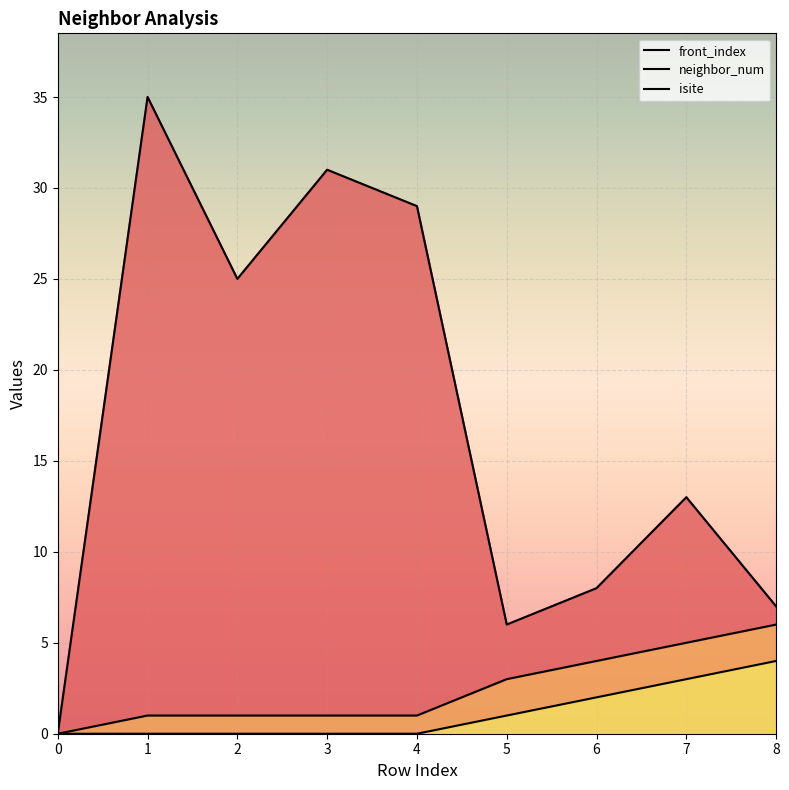

At which category is the sum across all series the highest?

1